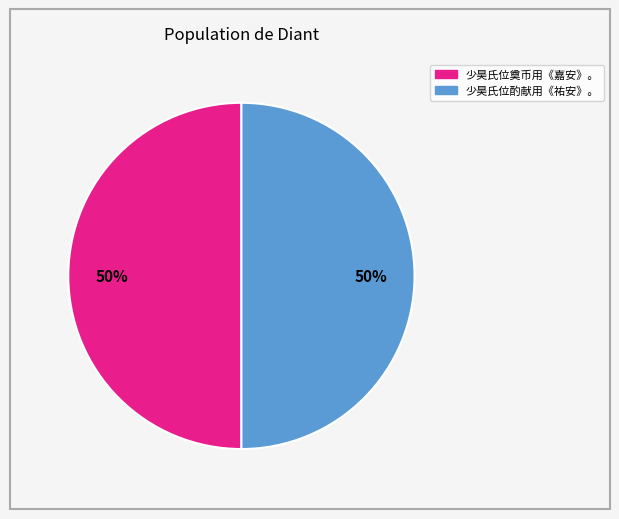

Count the number of slices in the pie.

2